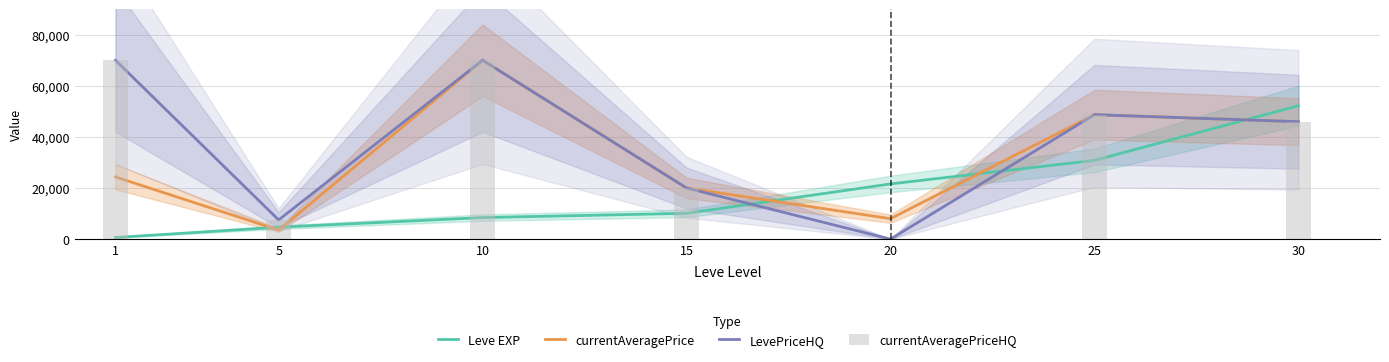

Rank the series by their maximum value, from highest to lowest.

currentAveragePrice, LevePriceHQ, currentAveragePriceHQ, Leve EXP